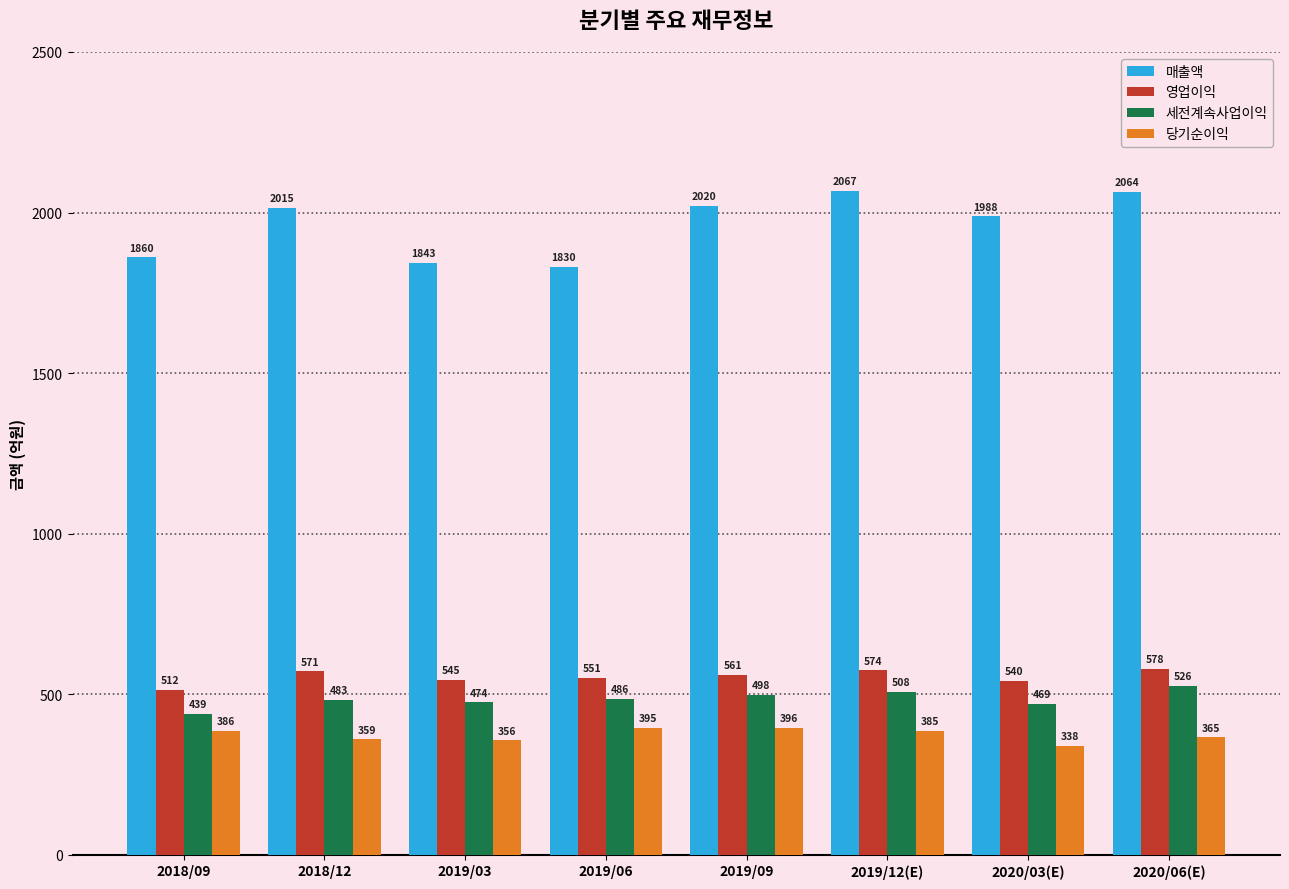

At which category is the sum across all series the highest?

2019/12(E)